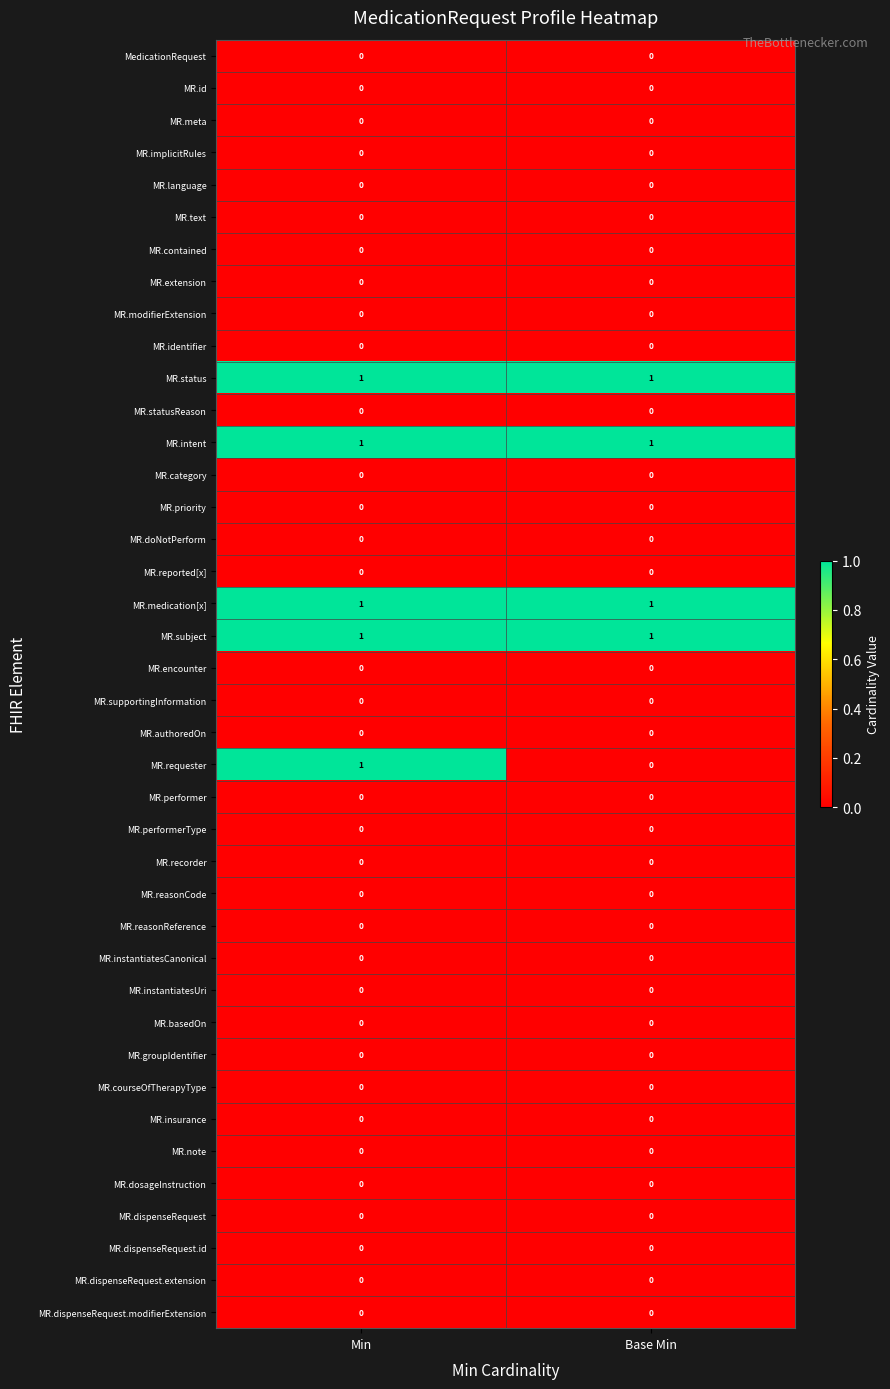

Is it true that MR.performer equals 0 at Base Min?

True